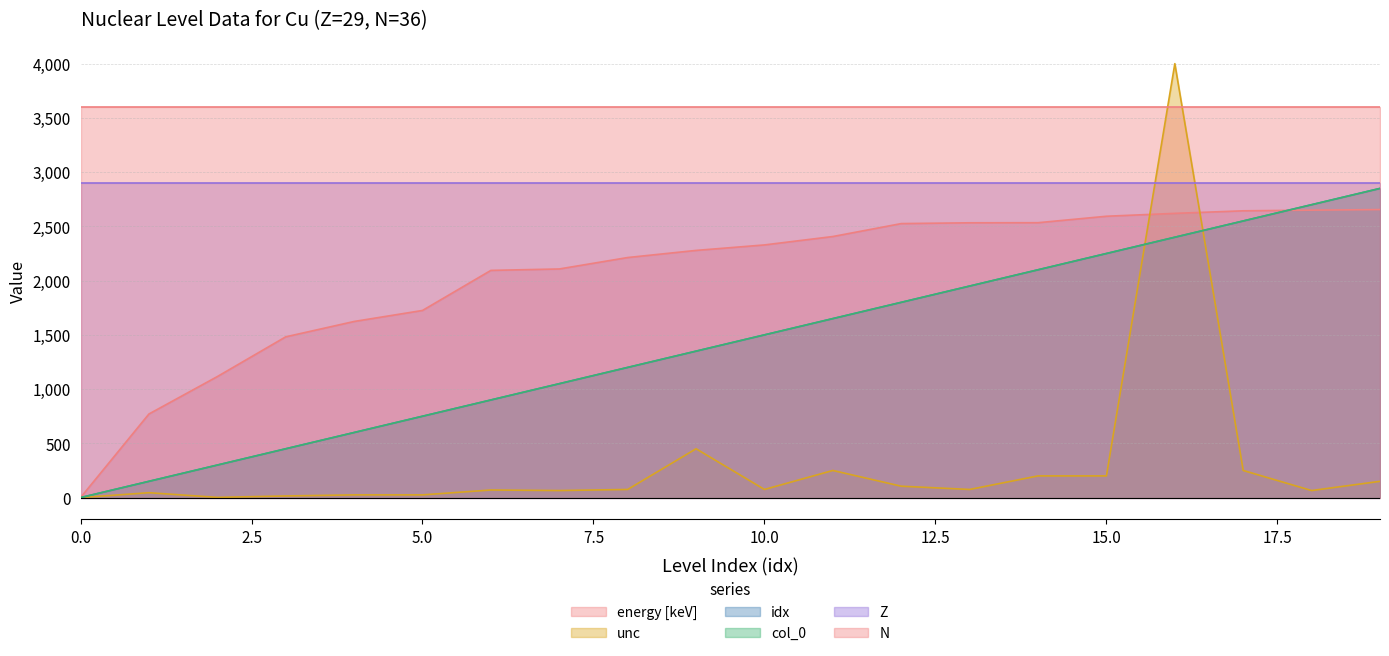

What is the value of the unc point at the 4th from the left?

15.0